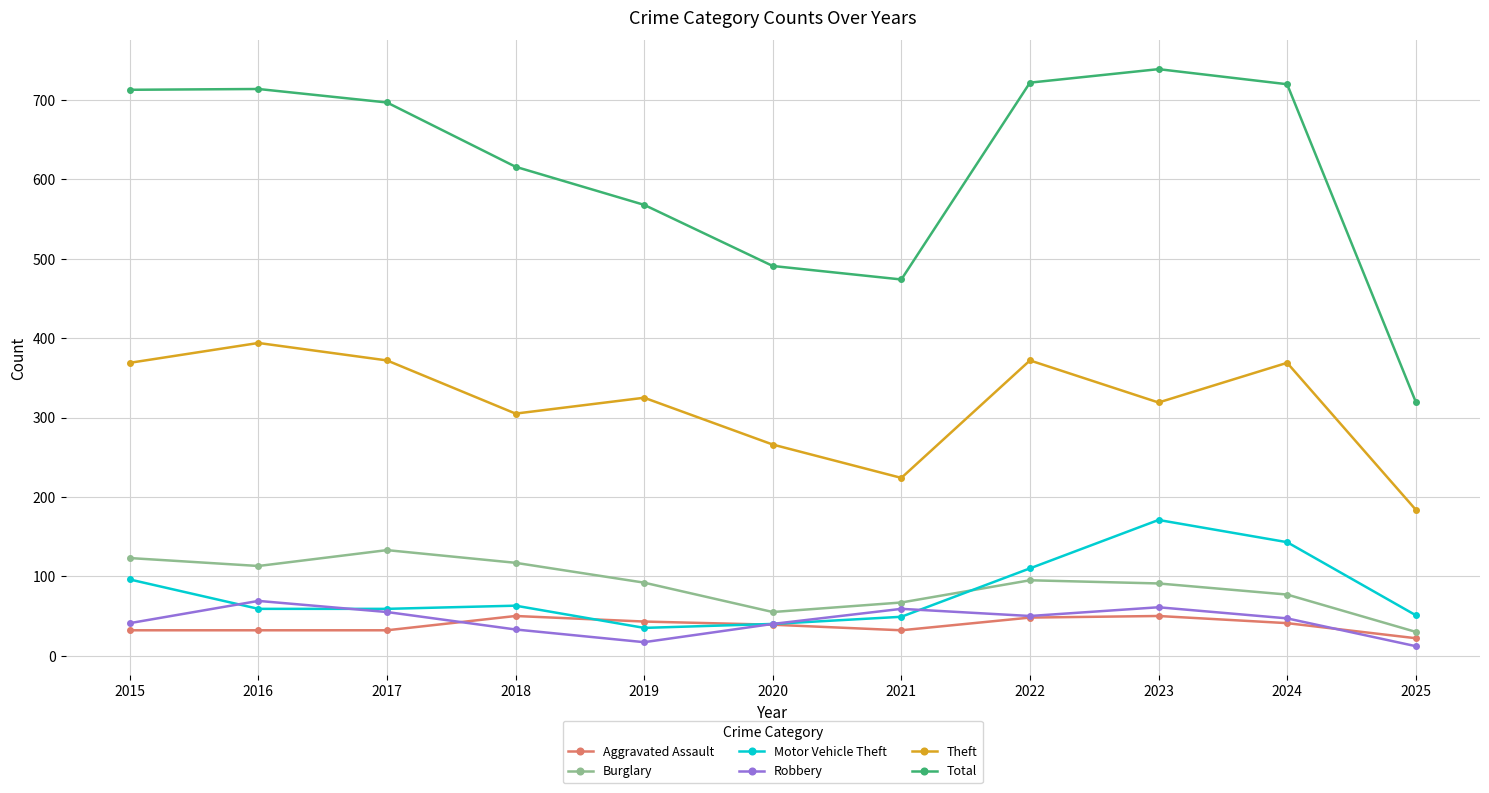

What is the minimum value shown in the chart?

12